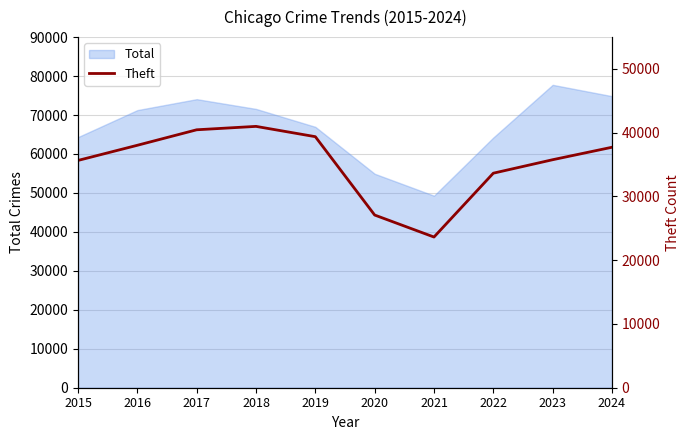

How many categories are shown in the chart?

10